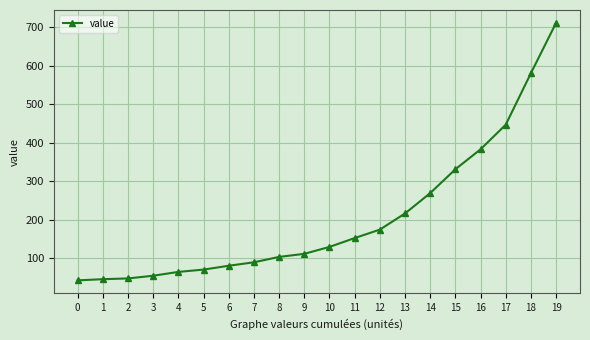

How many lines are shown in the chart?

1